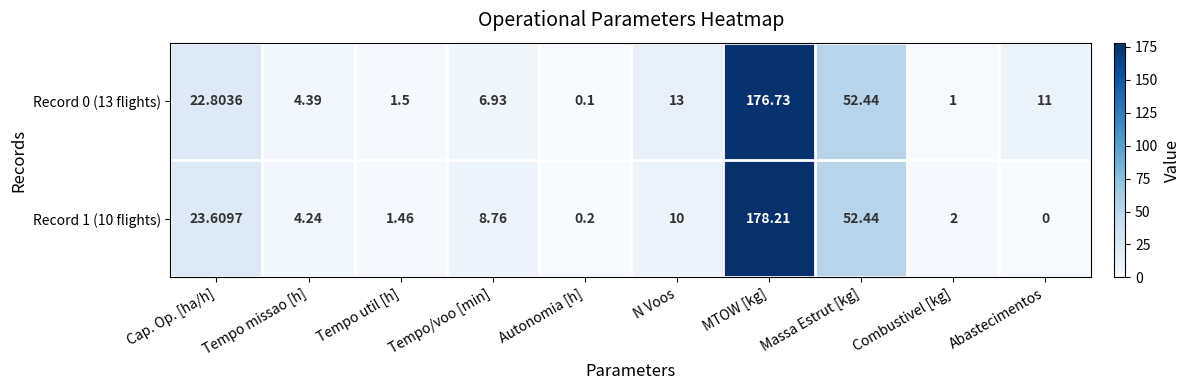

Is the value of Record 0 (13 flights) at N Voos greater than the value of Record 1 (10 flights) at Tempo missao [h]?

Yes